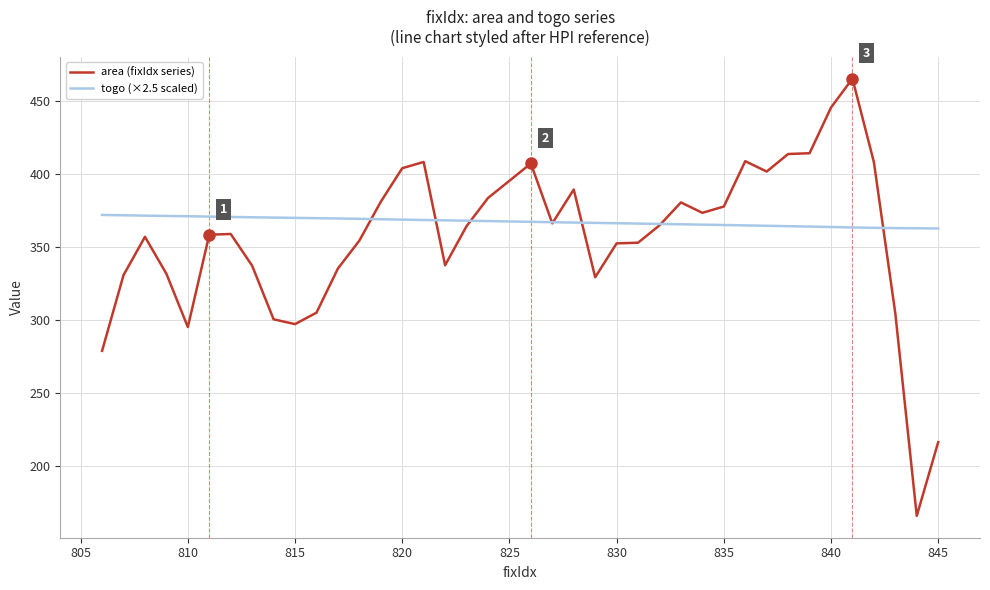

Rank the series by their maximum value, from highest to lowest.

area (fixIdx series), togo (×2.5 scaled)